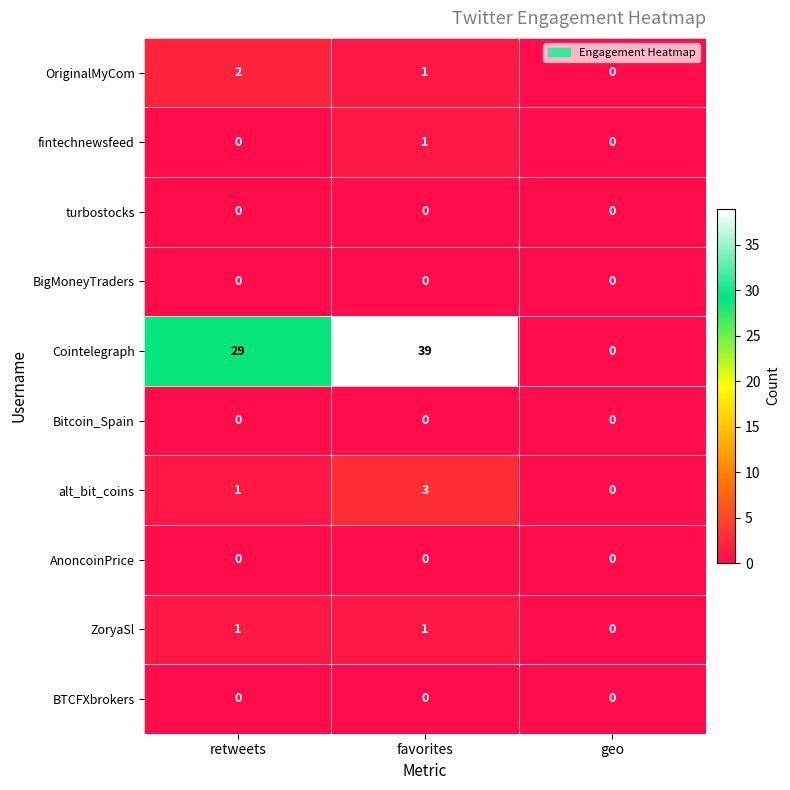

Reading left to right, list all the values displayed in this chart.

OriginalMyCom: 2	1	0
fintechnewsfeed: 0	1	0
turbostocks: 0	0	0
BigMoneyTraders: 0	0	0
Cointelegraph: 29	39	0
Bitcoin_Spain: 0	0	0
alt_bit_coins: 1	3	0
AnoncoinPrice: 0	0	0
ZoryaSl: 1	1	0
BTCFXbrokers: 0	0	0